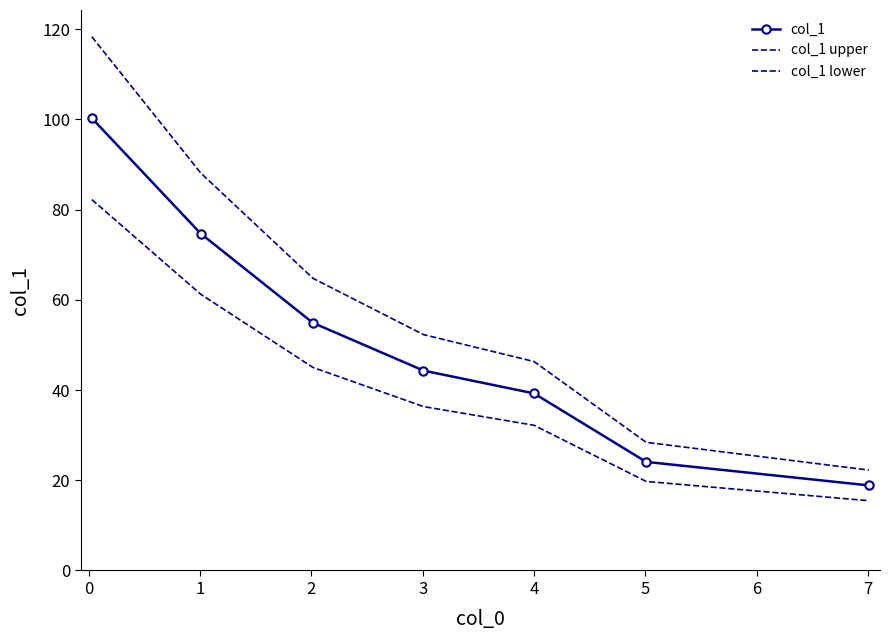

True or false: col_1 upper and col_1 cross at least once.

False